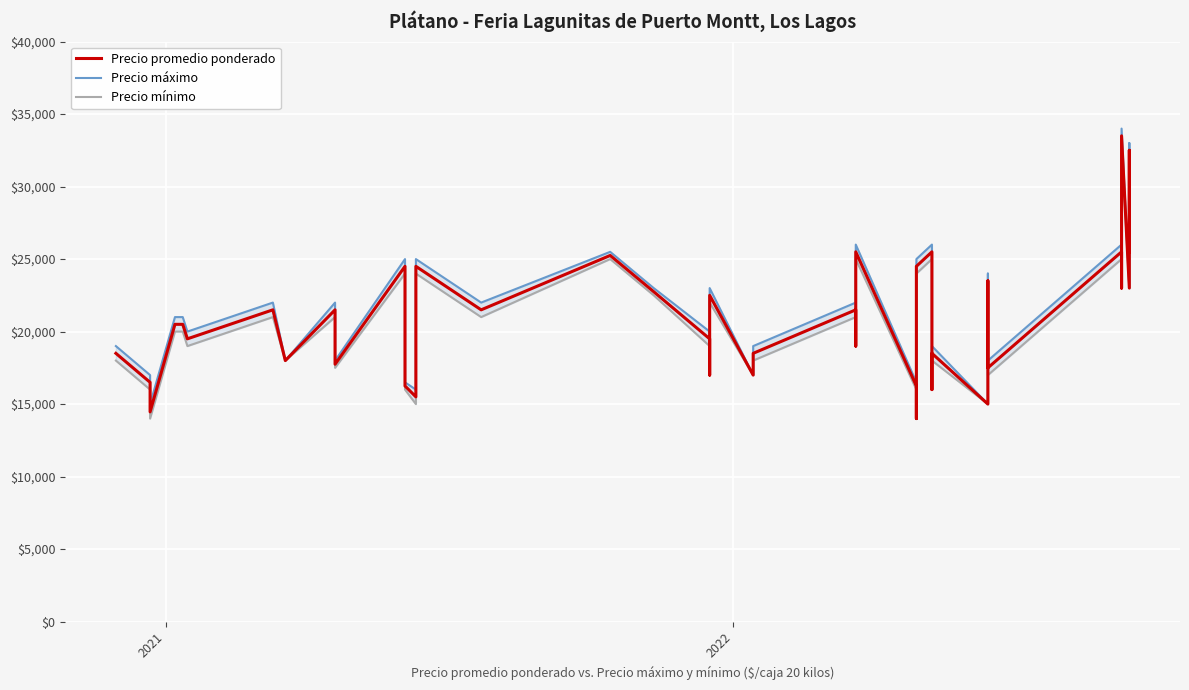

What are all the series names shown in the legend?

Precio promedio ponderado, Precio máximo, Precio mínimo